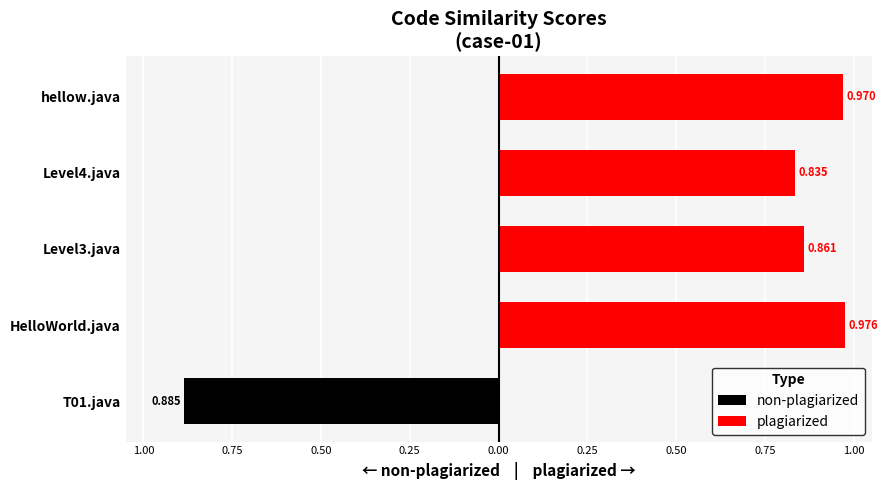

Are the bars grouped side by side (vs. stacked)?

Yes